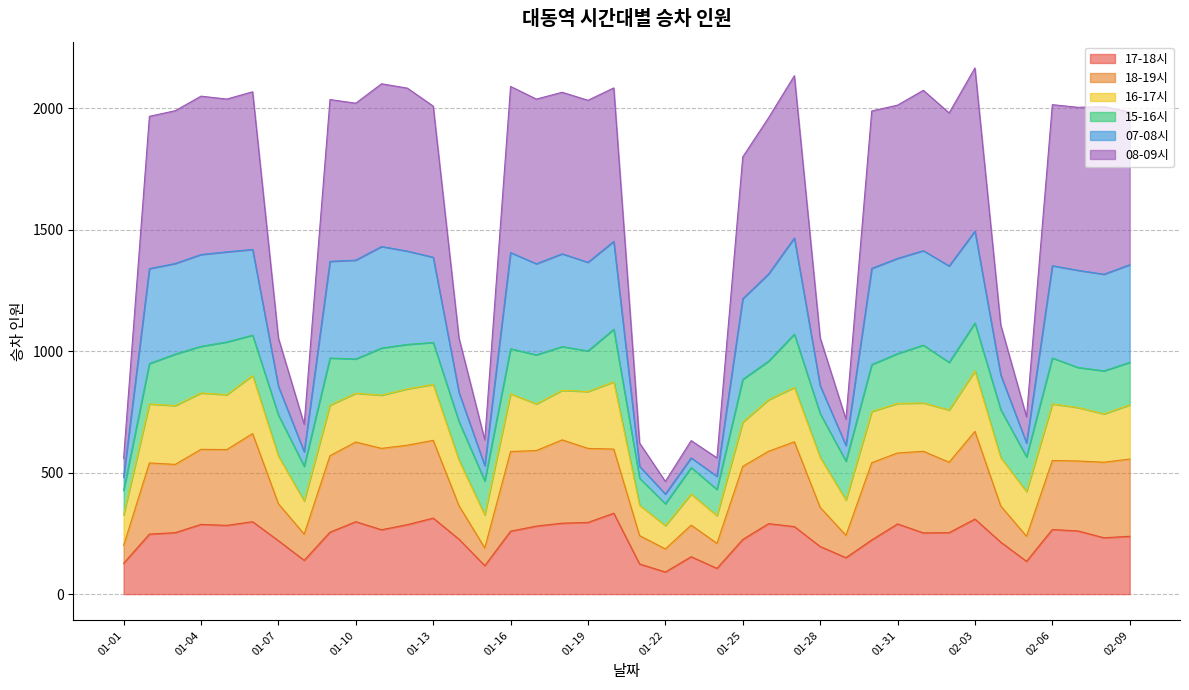

True or false: 18-19시 and 17-18시 intersect in this chart.

False